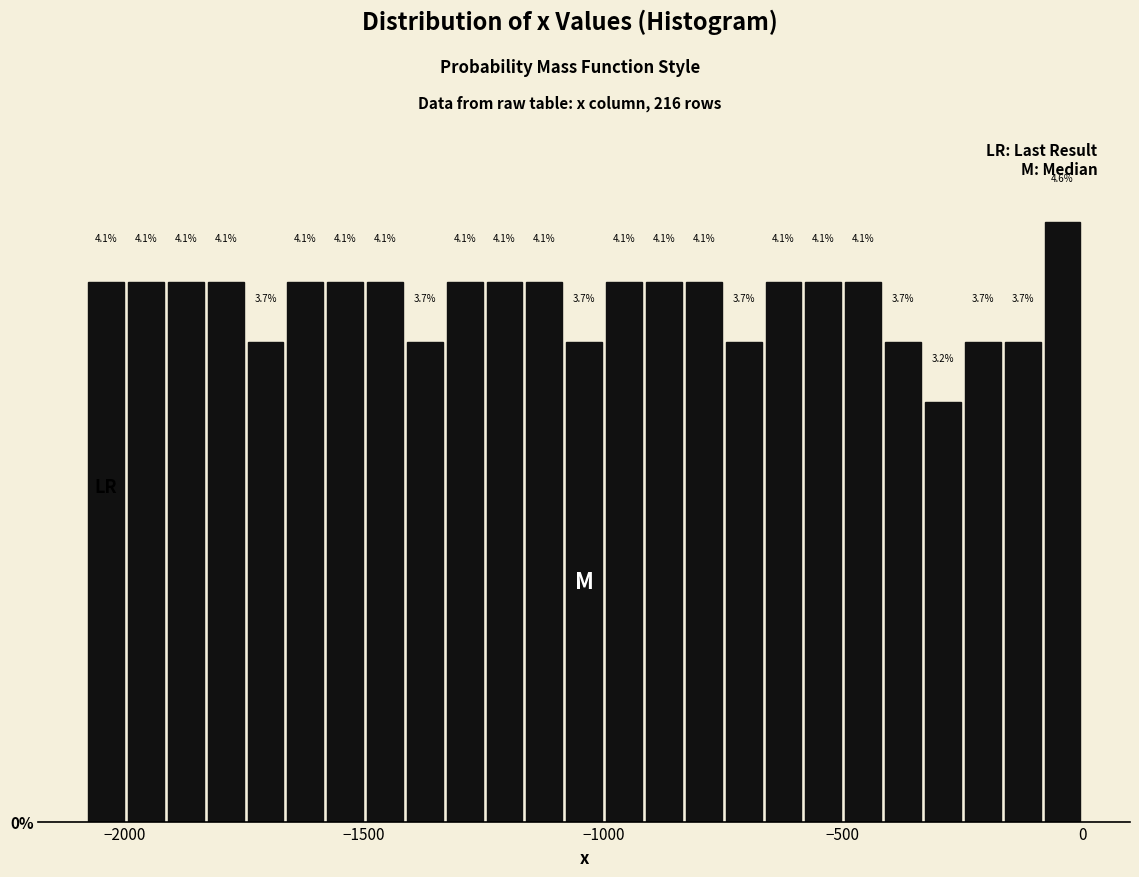

Around what value on the x-axis is the tallest bar? Give the approximate position of its centre, as read against the axis.

-50